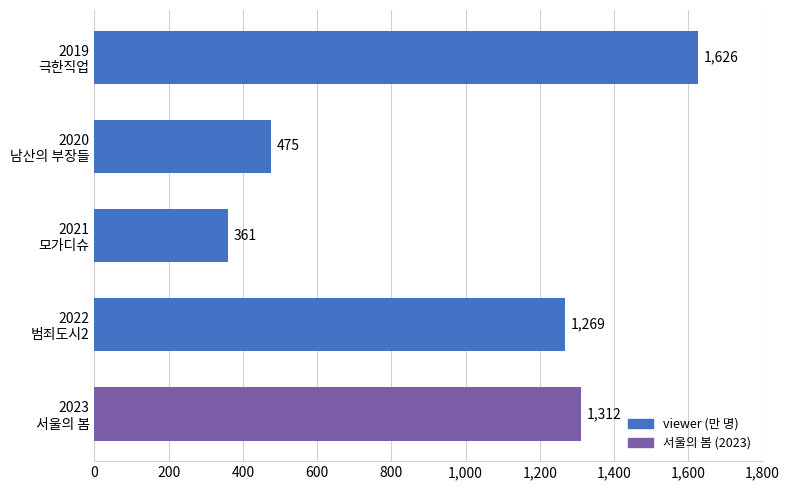

What is the sum of all values?

5043